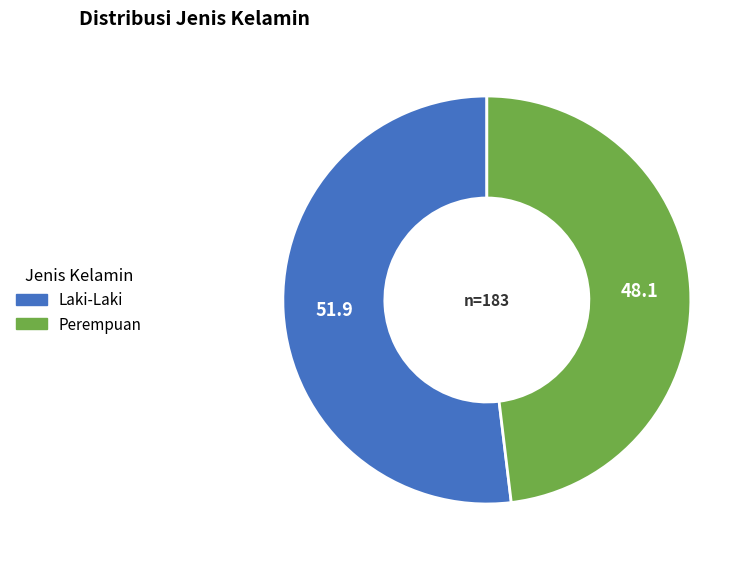

True or false: Laki-Laki accounts for 66% of the total.

False